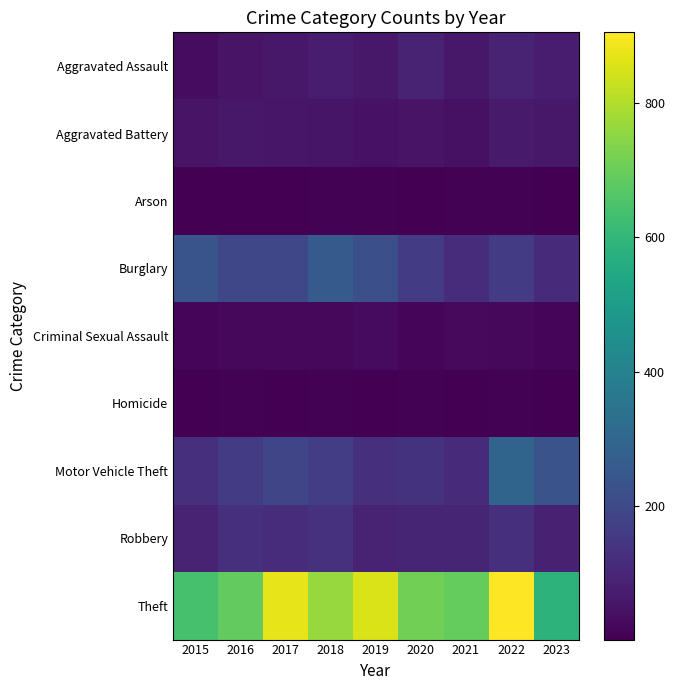

At which category does the chart reach its minimum across all series?

2017